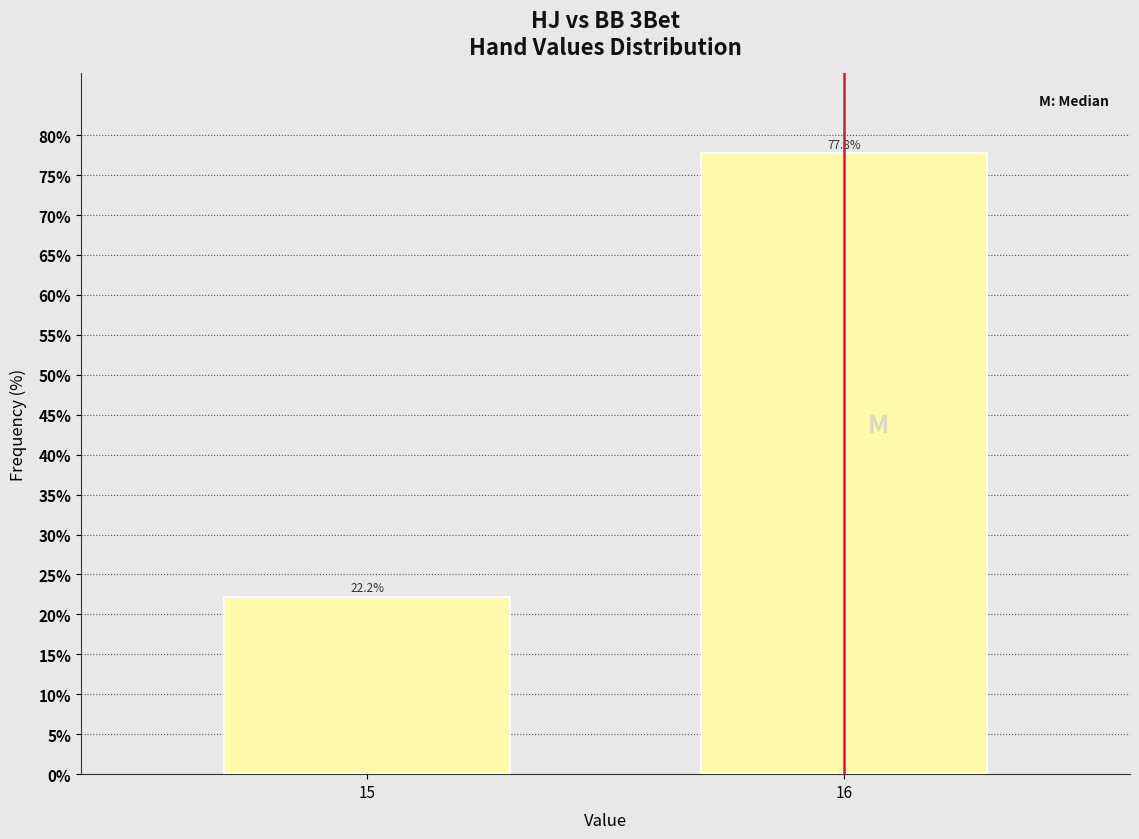

Reading left to right, what are all the values shown in this chart?

22.2	77.8